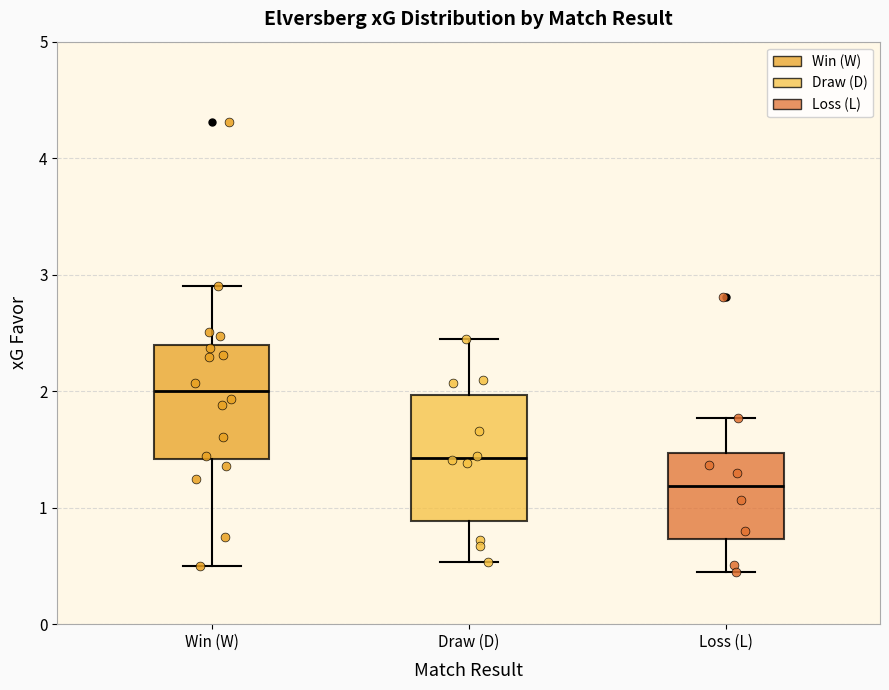

Reading left to right, transcribe this box plot: for each box, give where its median line is, the range the box spans, and where its two whiskers end, as read against the y-axis. The values are not printed on the chart, so give them approximately, as read against the axis.

Win (W): median 2.0, box 1.4 to 2.4, whiskers 0.5 to 2.9
Draw (D): median 1.4, box 0.9 to 2.0, whiskers 0.5 to 2.5
Loss (L): median 1.2, box 0.7 to 1.5, whiskers 0.5 to 1.8